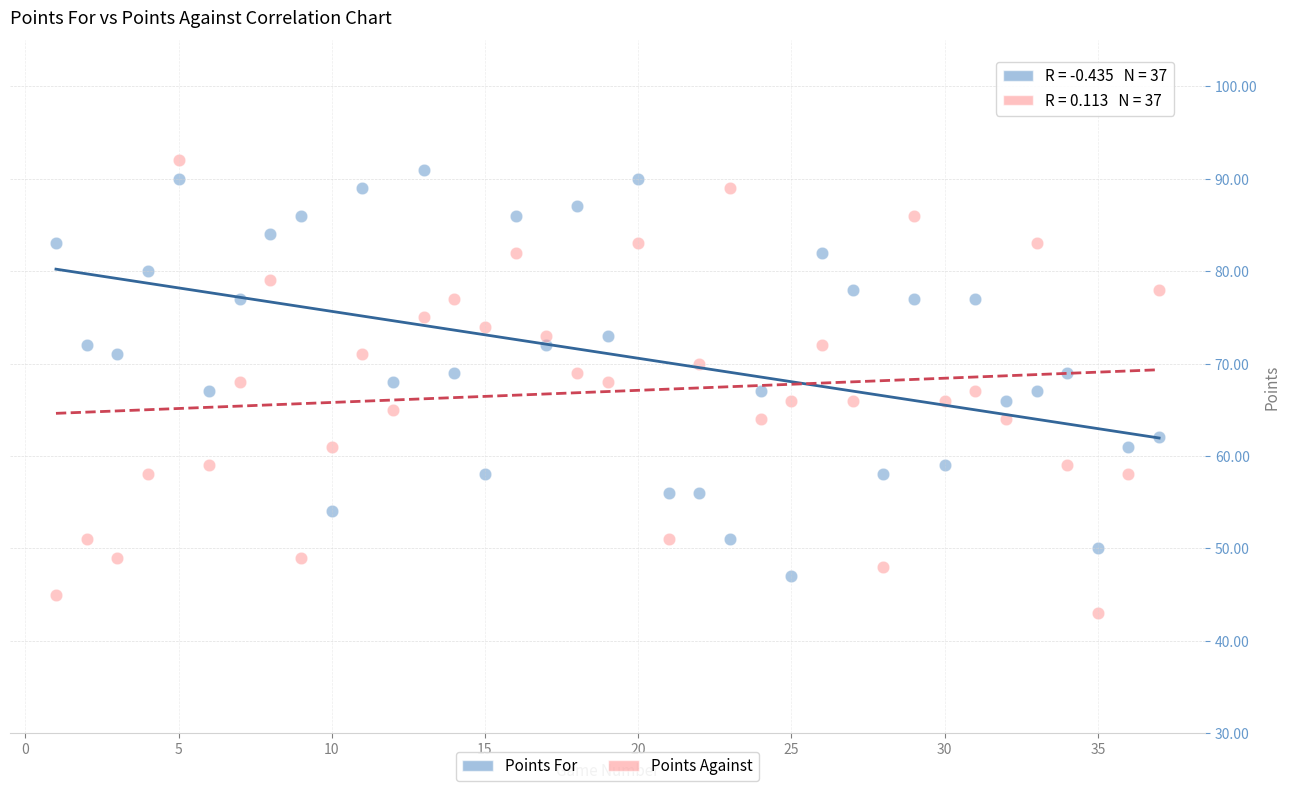

Which series has the largest Y range (max minus min)?

Points Against